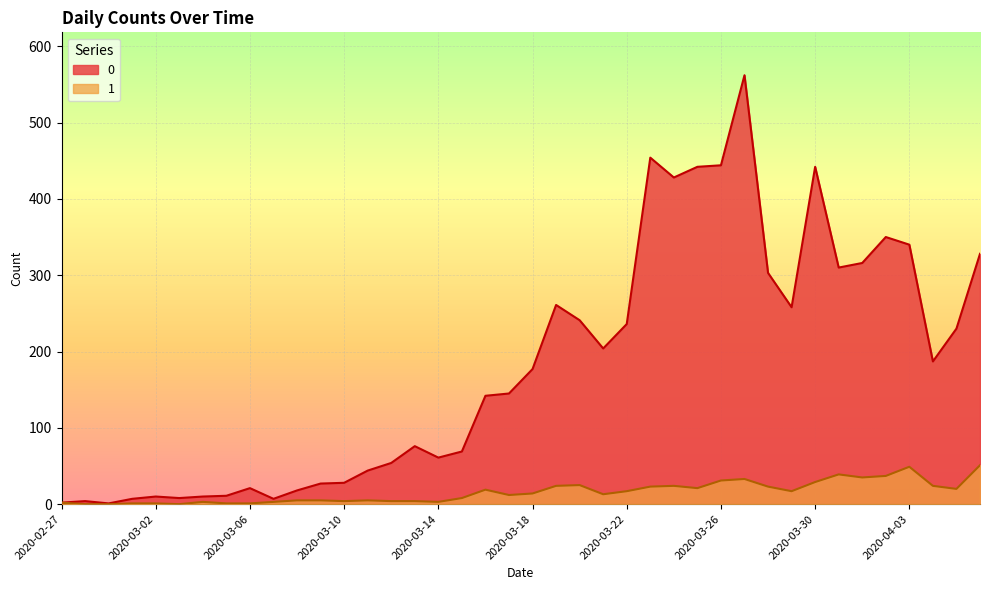

Is the value of 0 at 2020-04-05 greater than the value of 1 at 2020-03-26?

Yes